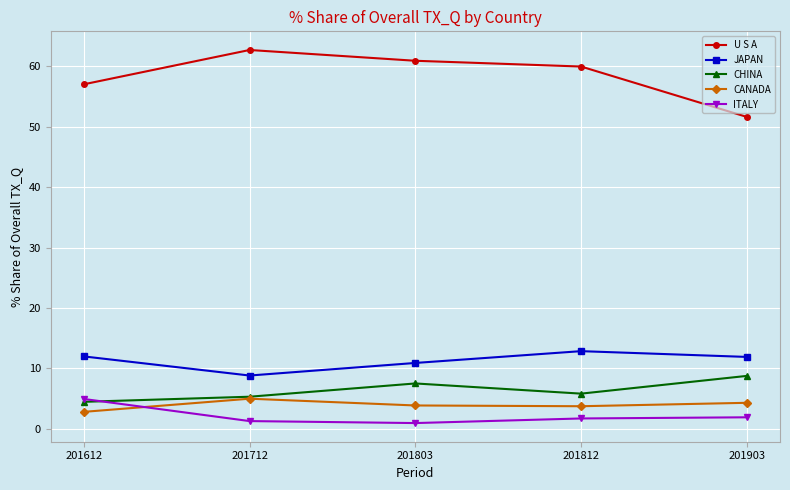

True or false: JAPAN and CHINA intersect in this chart.

False